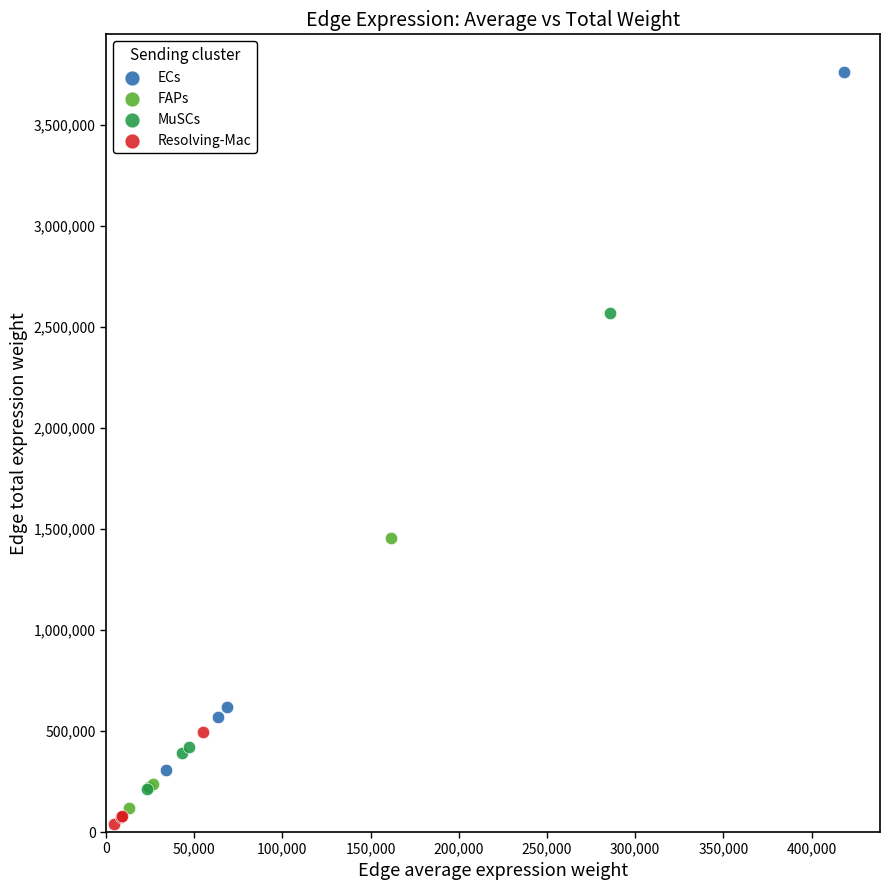

Which series contains the highest Y value?

ECs